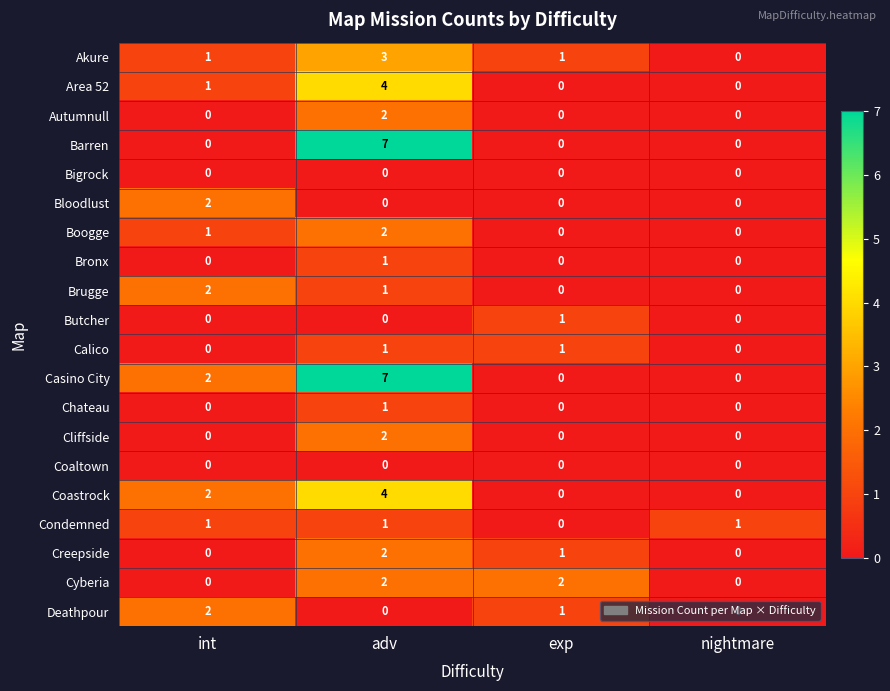

Where does the Creepside series first go above 1?

adv